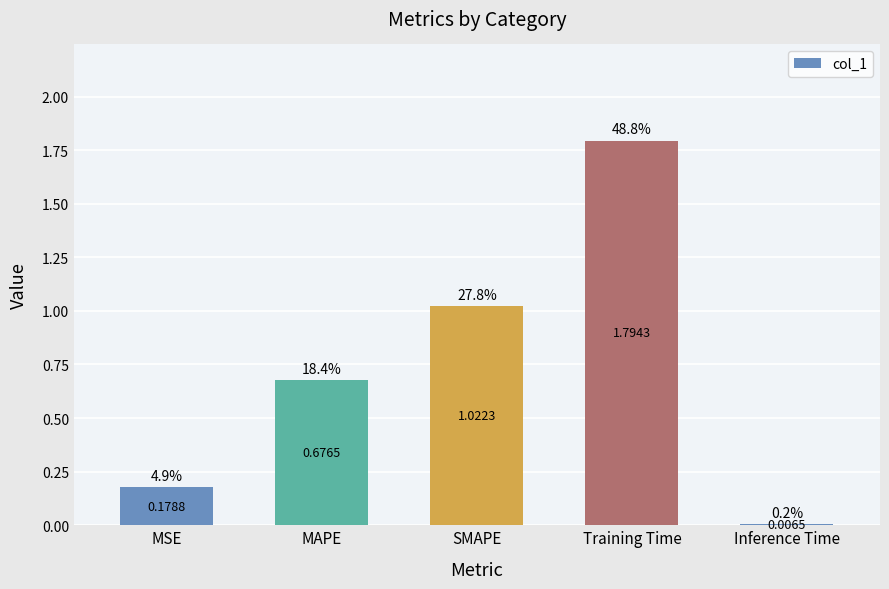

What is the sum of all values?

3.7